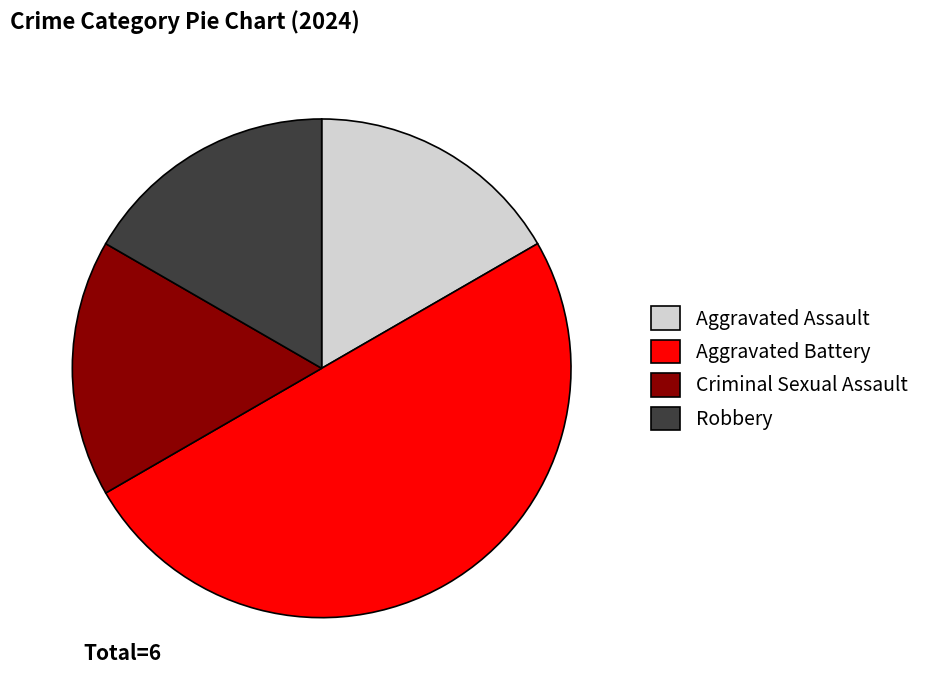

Is it true that Aggravated Battery is 38% of the pie?

False